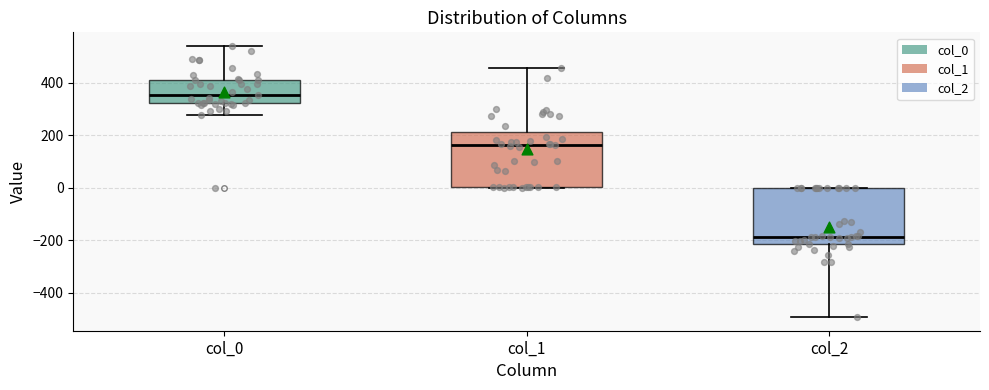

Where does the upper whisker of the box for col_0 end on the y-axis? The values are not printed on the chart, so give them approximately, as read against the axis.

540